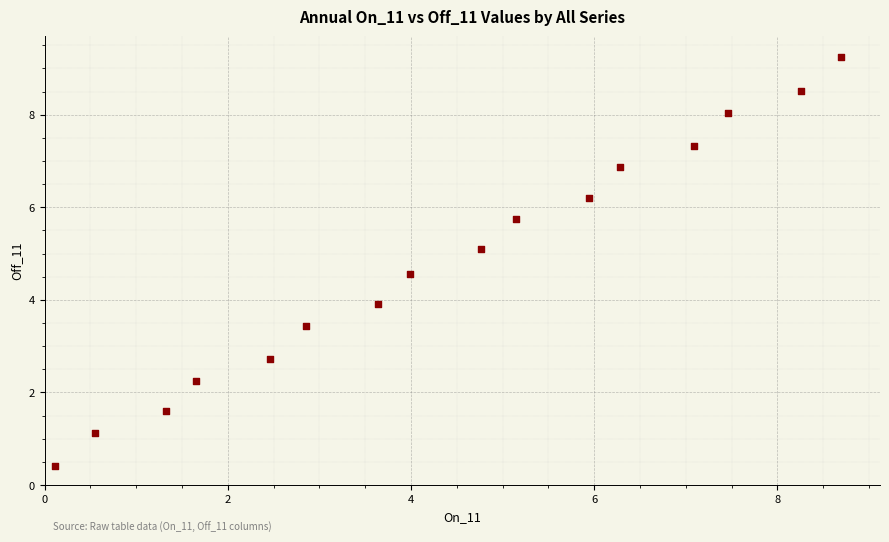

What is the range of Y values (max minus min)?

8.8